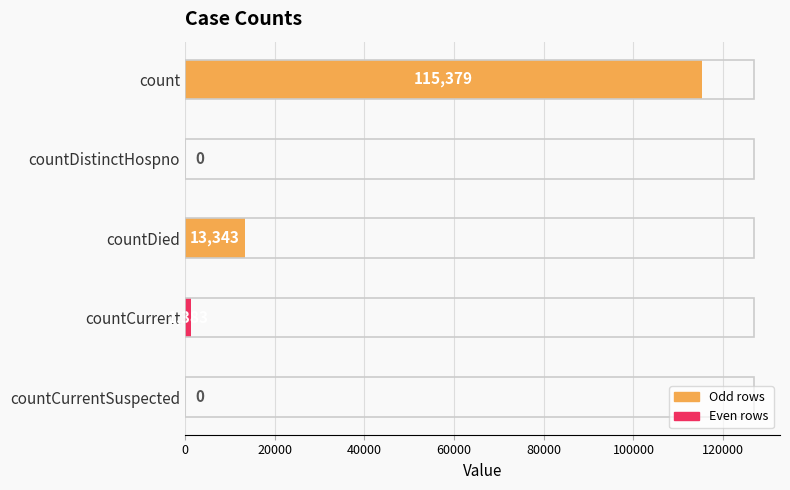

Reading top to bottom, list all the values displayed in this chart.

count=115379	countDistinctHospno=0	countDied=13343	countCurrent=1383	countCurrentSuspected=0